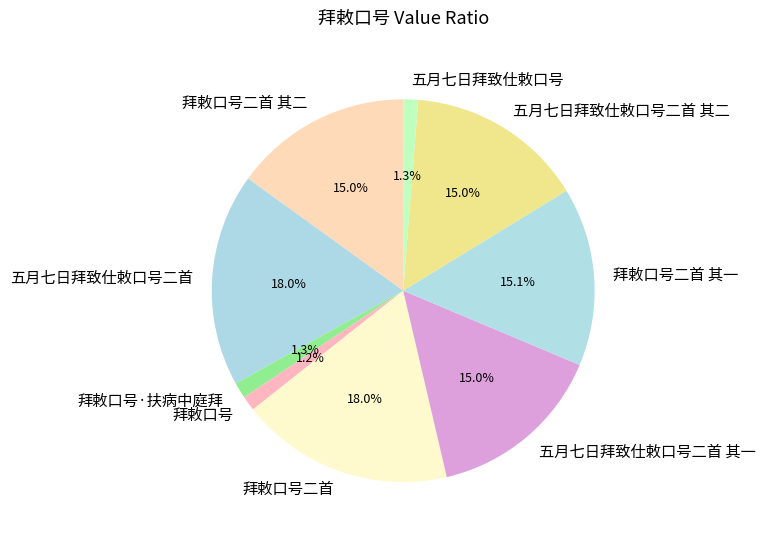

Does 拜敕口号二首 其二 account for over 50% of the chart?

No